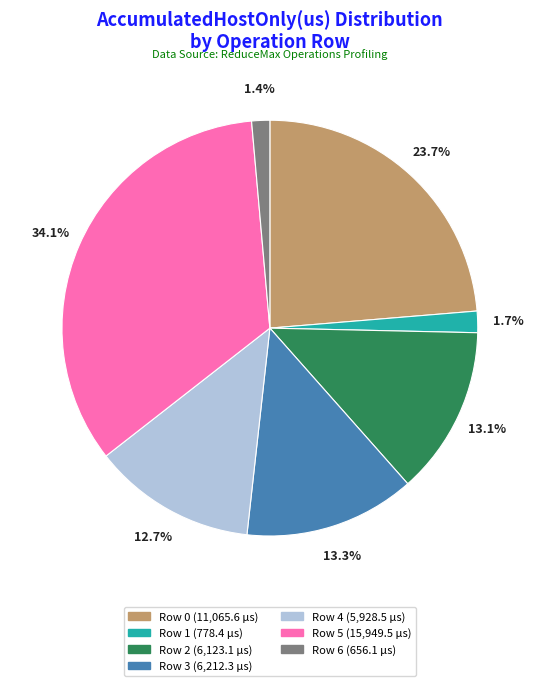

To the nearest percent, what is the average slice percentage?

14%